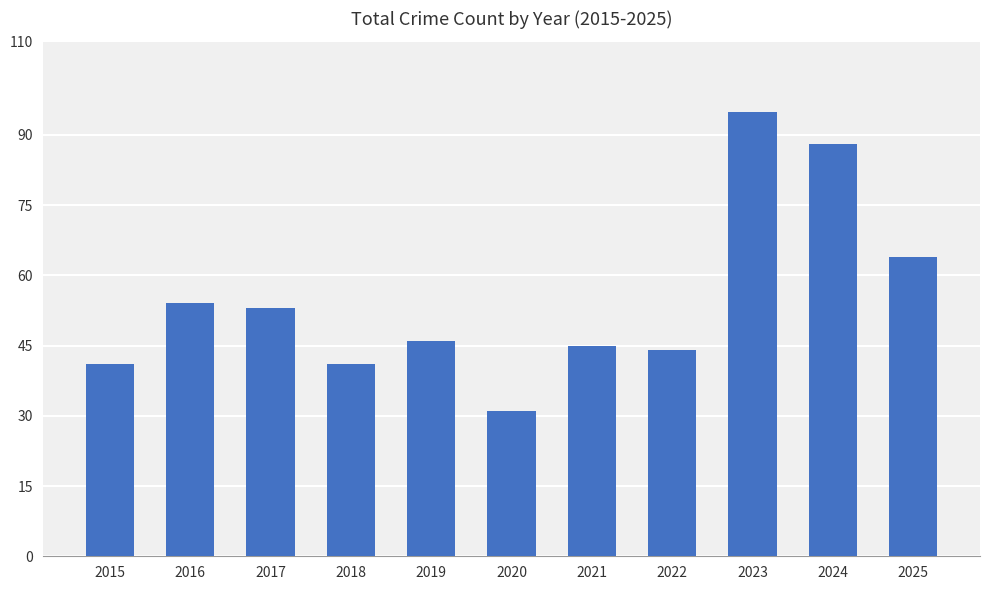

How many distinct data groups are displayed?

1